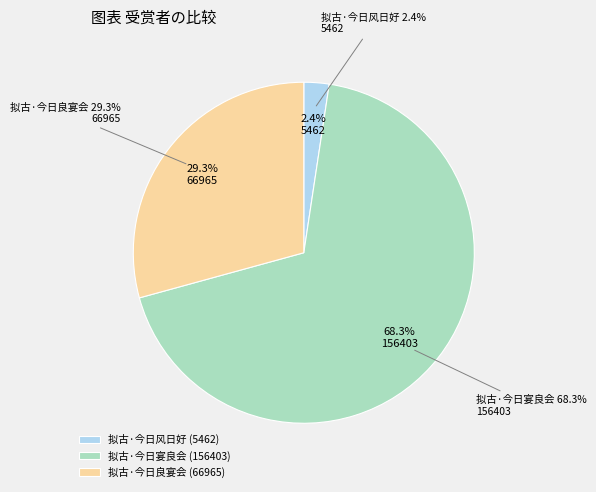

What percentage is the 拟古·今日宴良会 slice, to the nearest percent?

68%